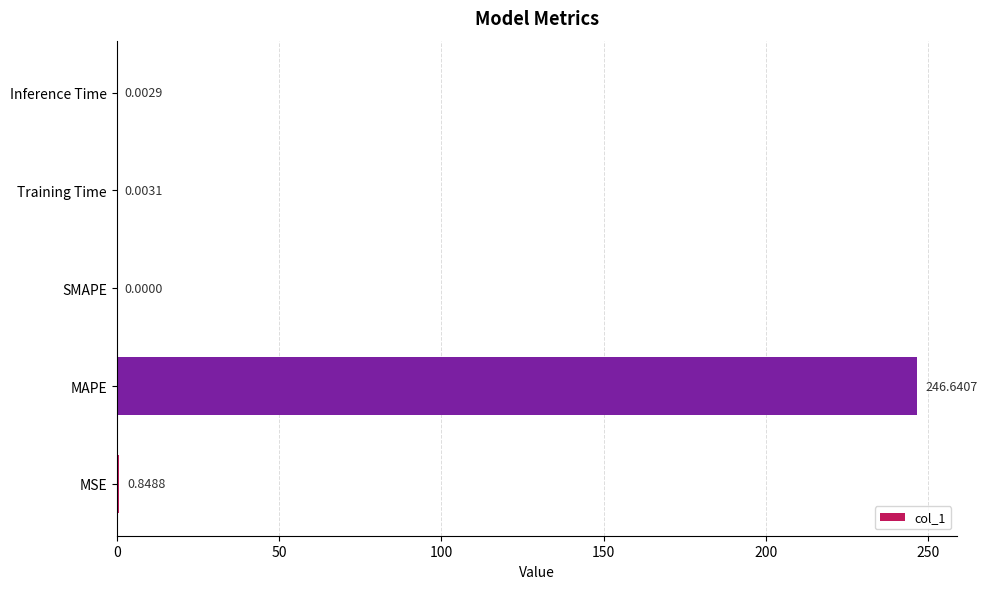

At which label is the value closest to 123?

MSE